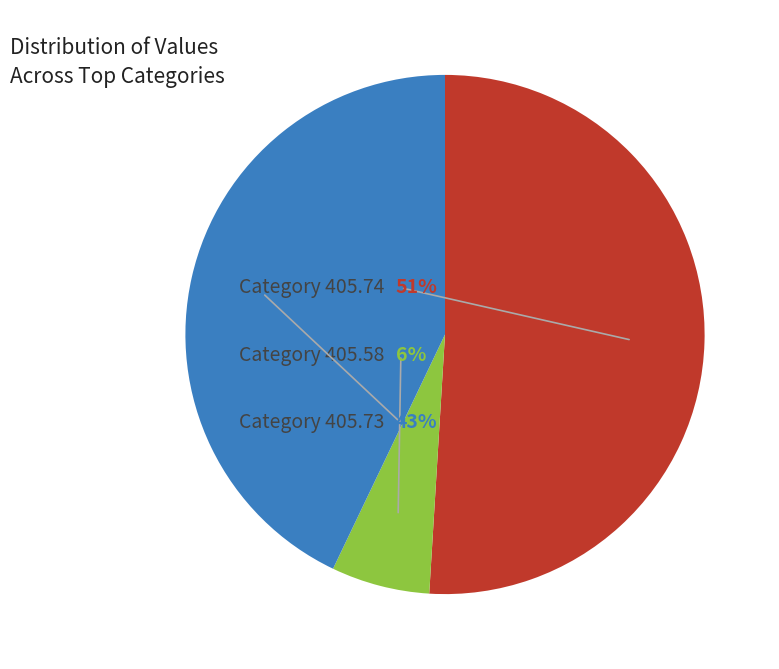

How much of the chart is everything except 405.58?

93.9%